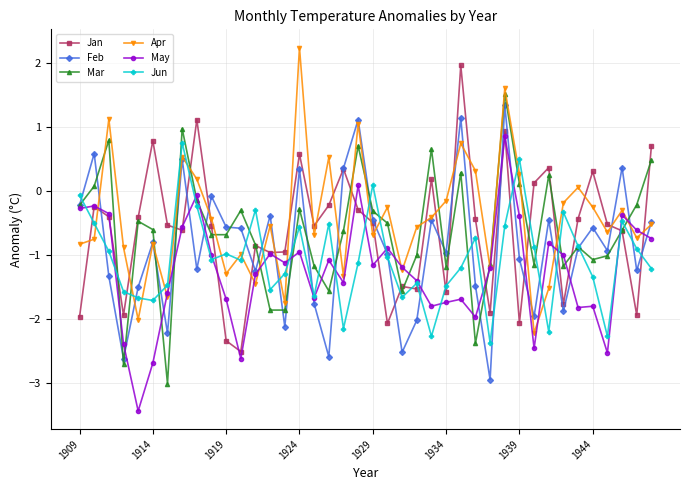

What is the lowest value of the Mar series?

-3.0